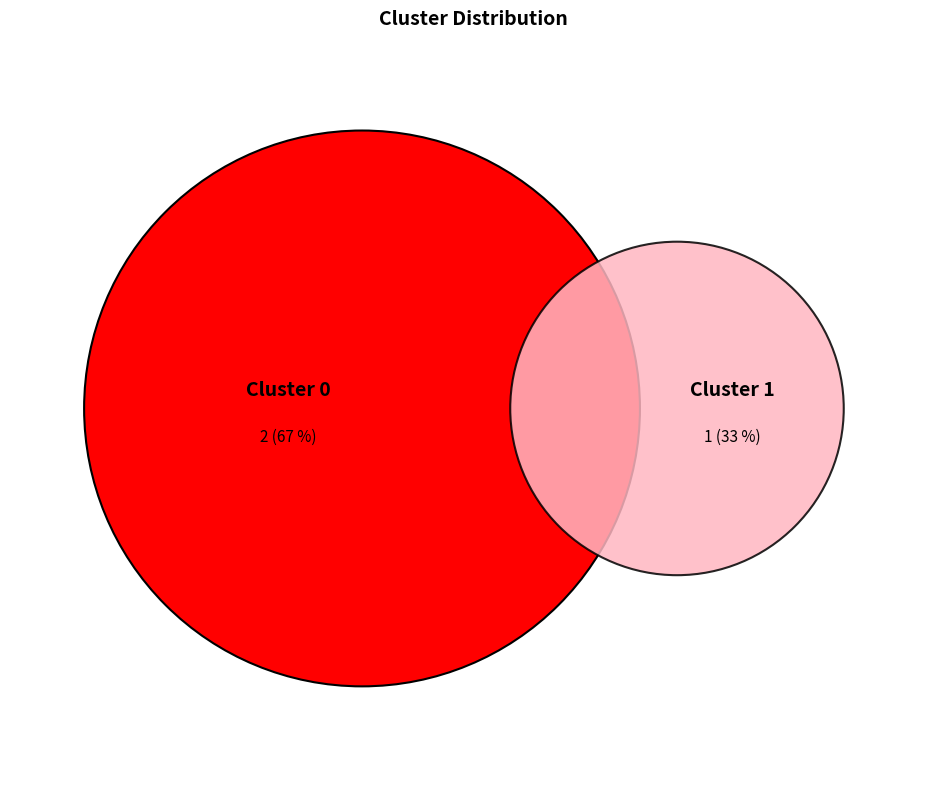

Do Cluster 1 and Cluster 0 together represent more than half of the pie?

Yes